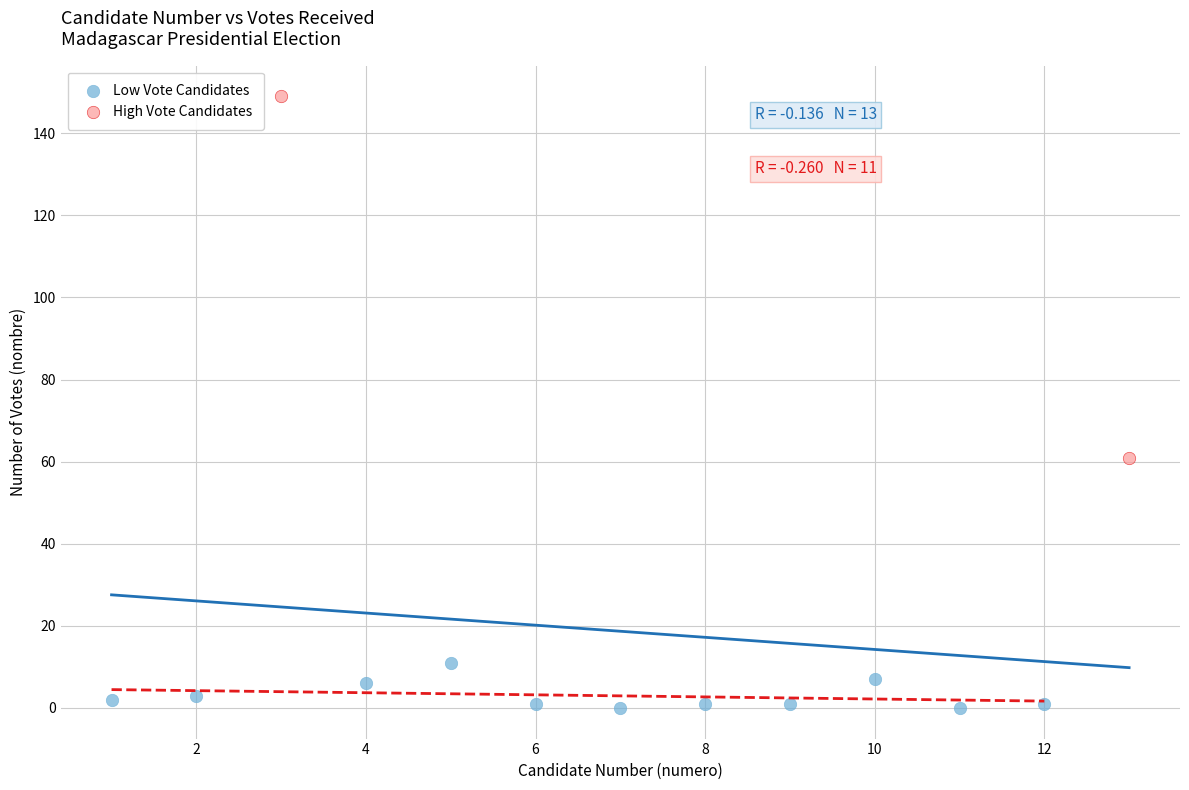

What are all the series names shown in the legend?

Low Vote Candidates, High Vote Candidates